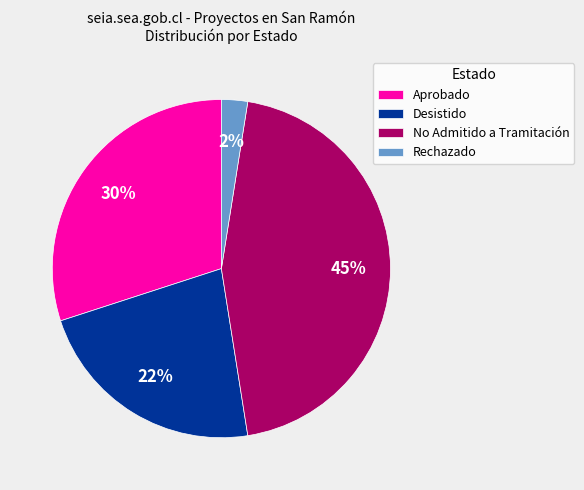

What percentage is the Desistido slice, to the nearest percent?

23%